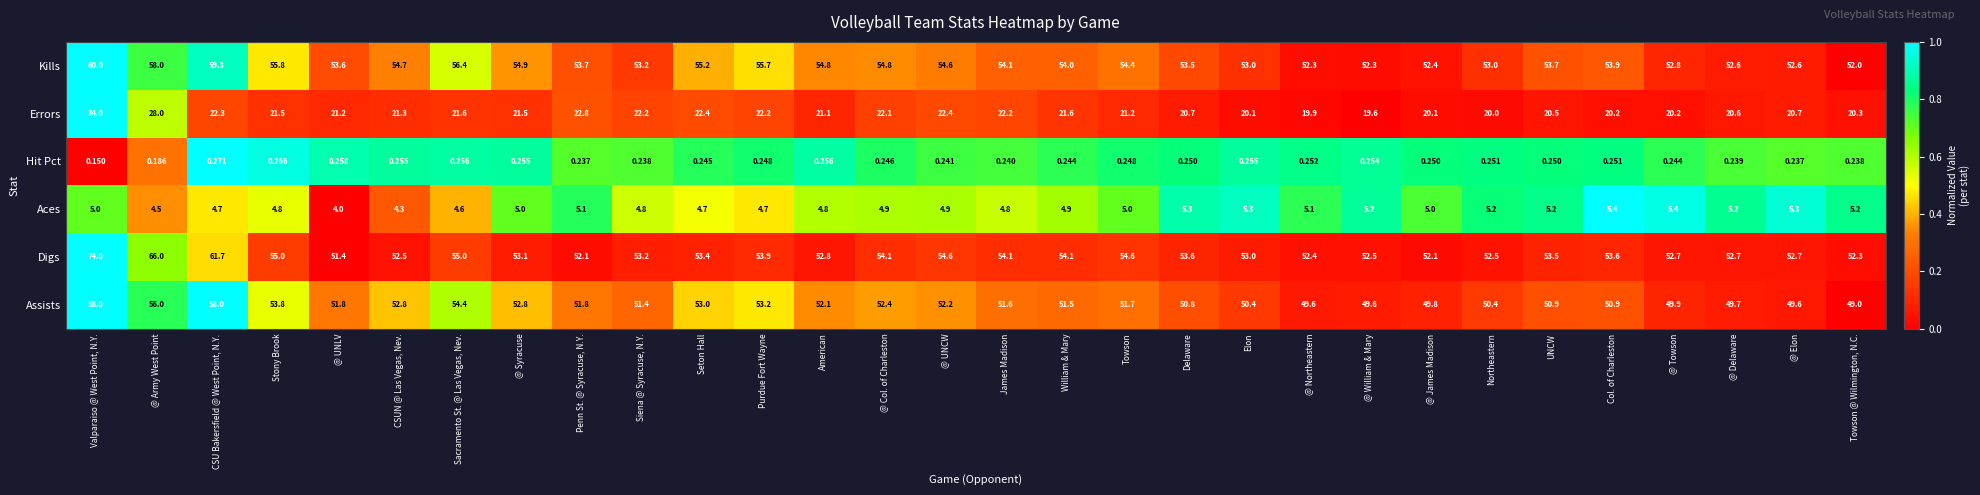

Which category has the highest value across all series?

Valparaiso @ West Point, N.Y.